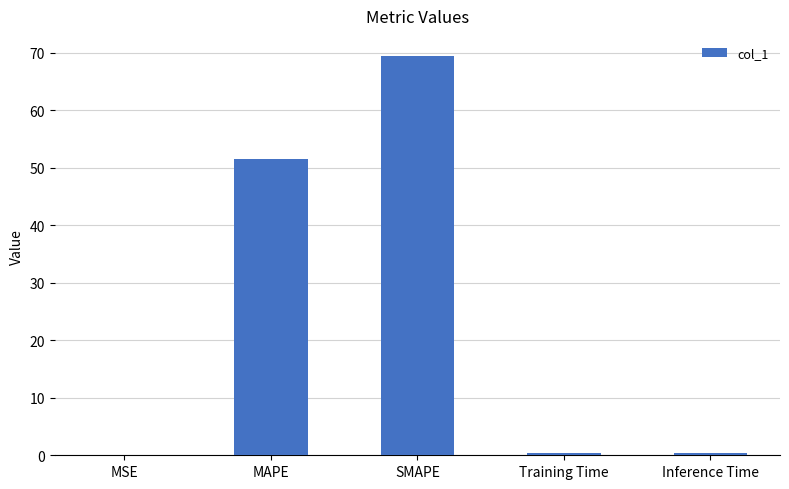

The value at SMAPE is 40.4. True or false?

False